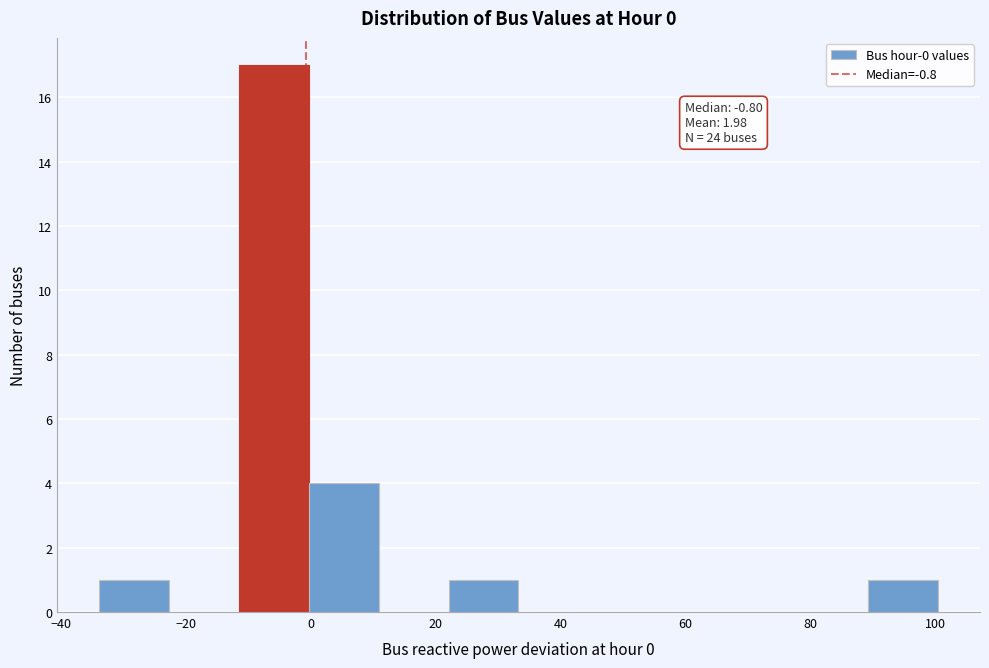

Over which range of the x-axis is the bar tallest?

-12 to 0